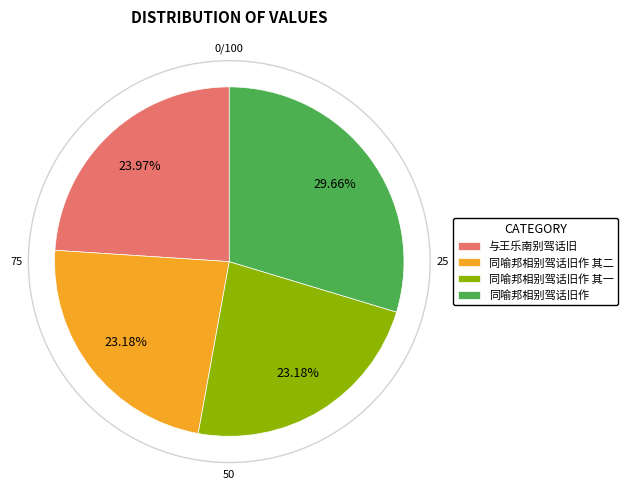

Which category has the biggest portion of the pie?

同喻邦相别驾话旧作